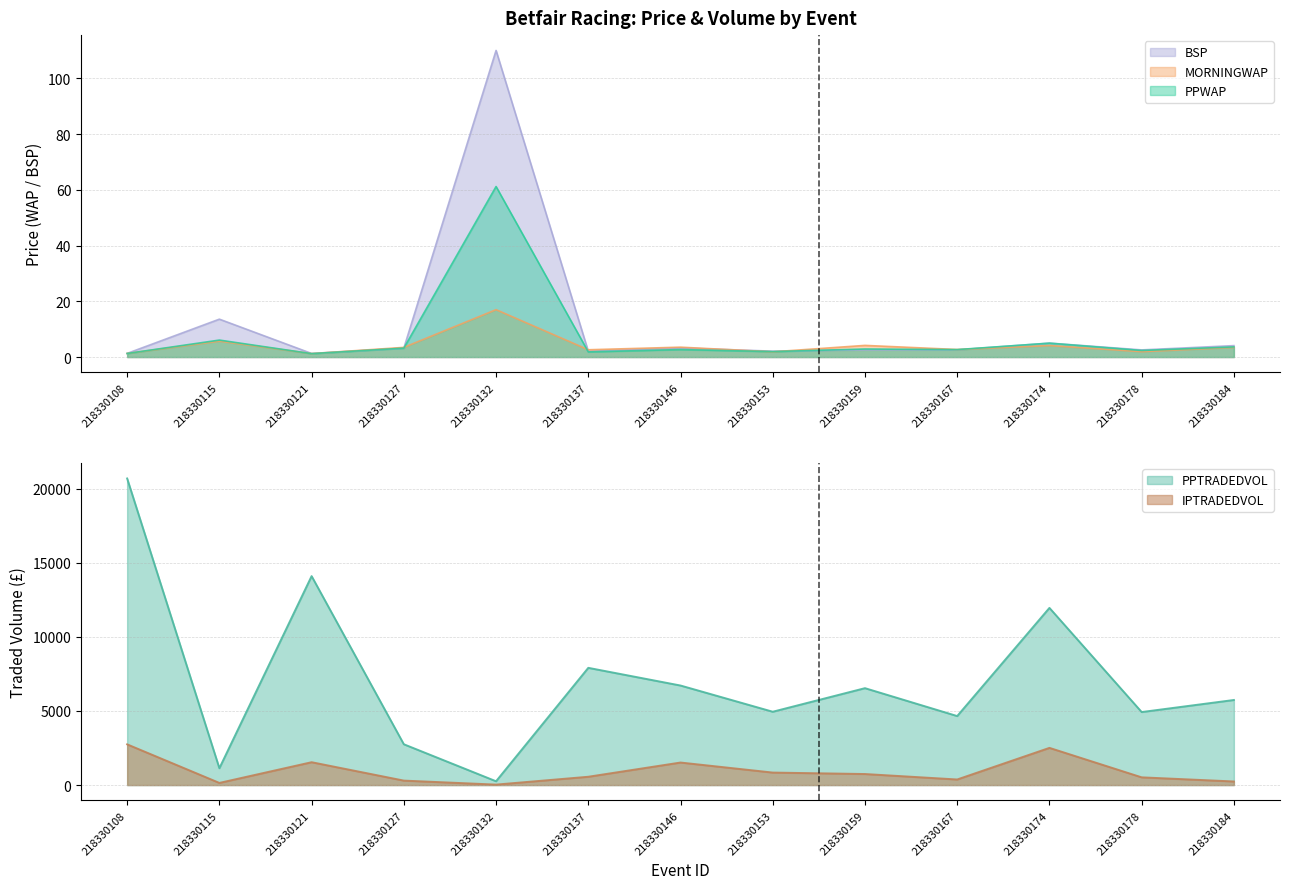

True or false: MORNINGWAP and IPTRADEDVOL cross at least once.

False